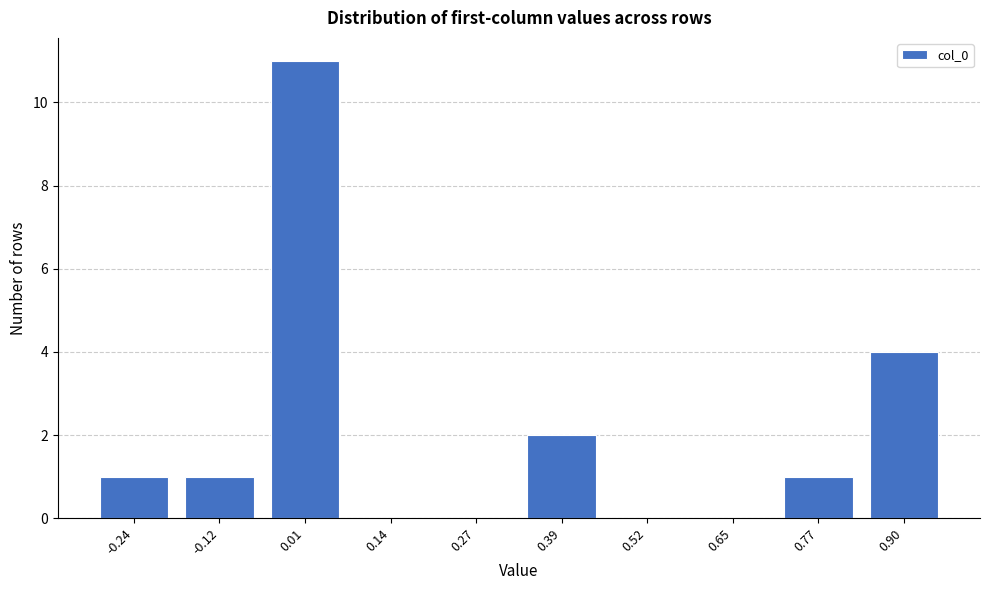

Reading left to right, extract all data points from this chart.

-0.24=1	-0.12=1	0.01=11	0.14=0	0.27=0	0.39=2	0.52=0	0.65=0	0.77=1	0.90=4